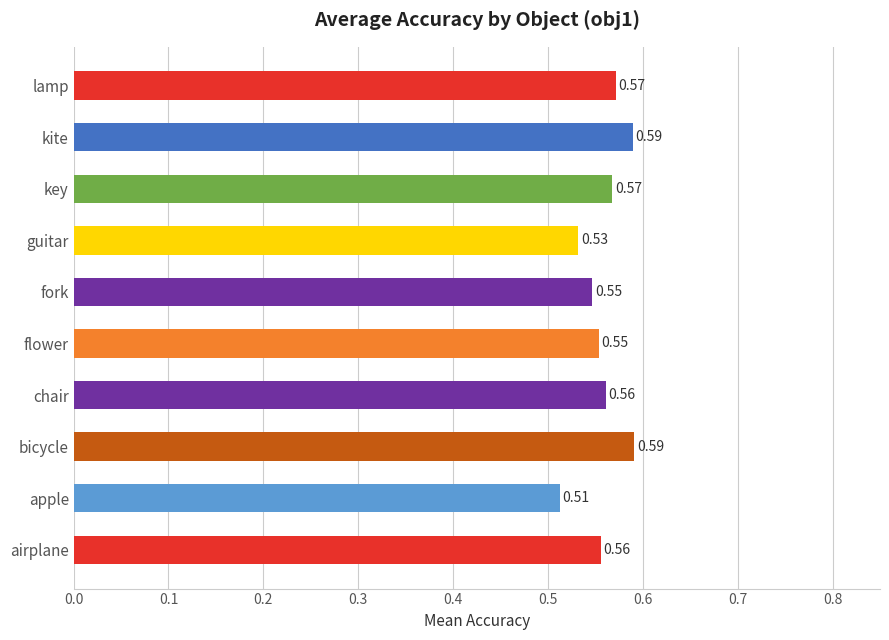

What is the sum of all values?

5.6